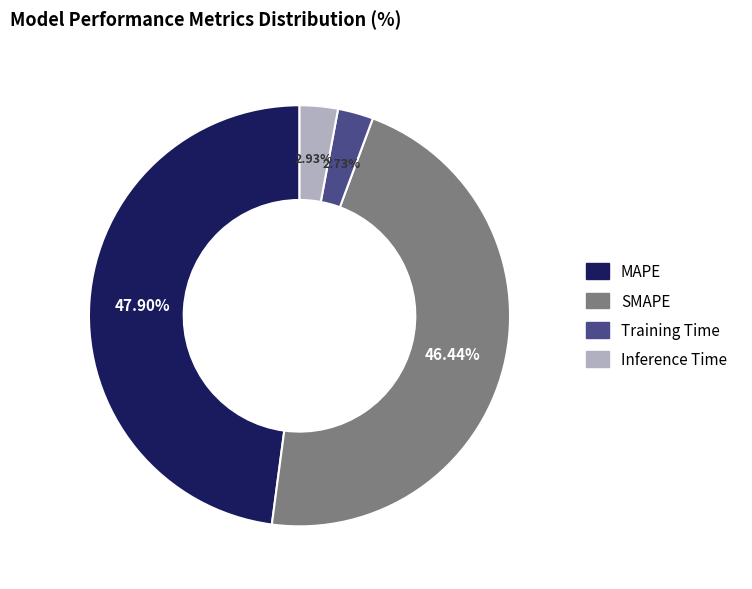

To the nearest percent, what portion does MAPE represent?

48%